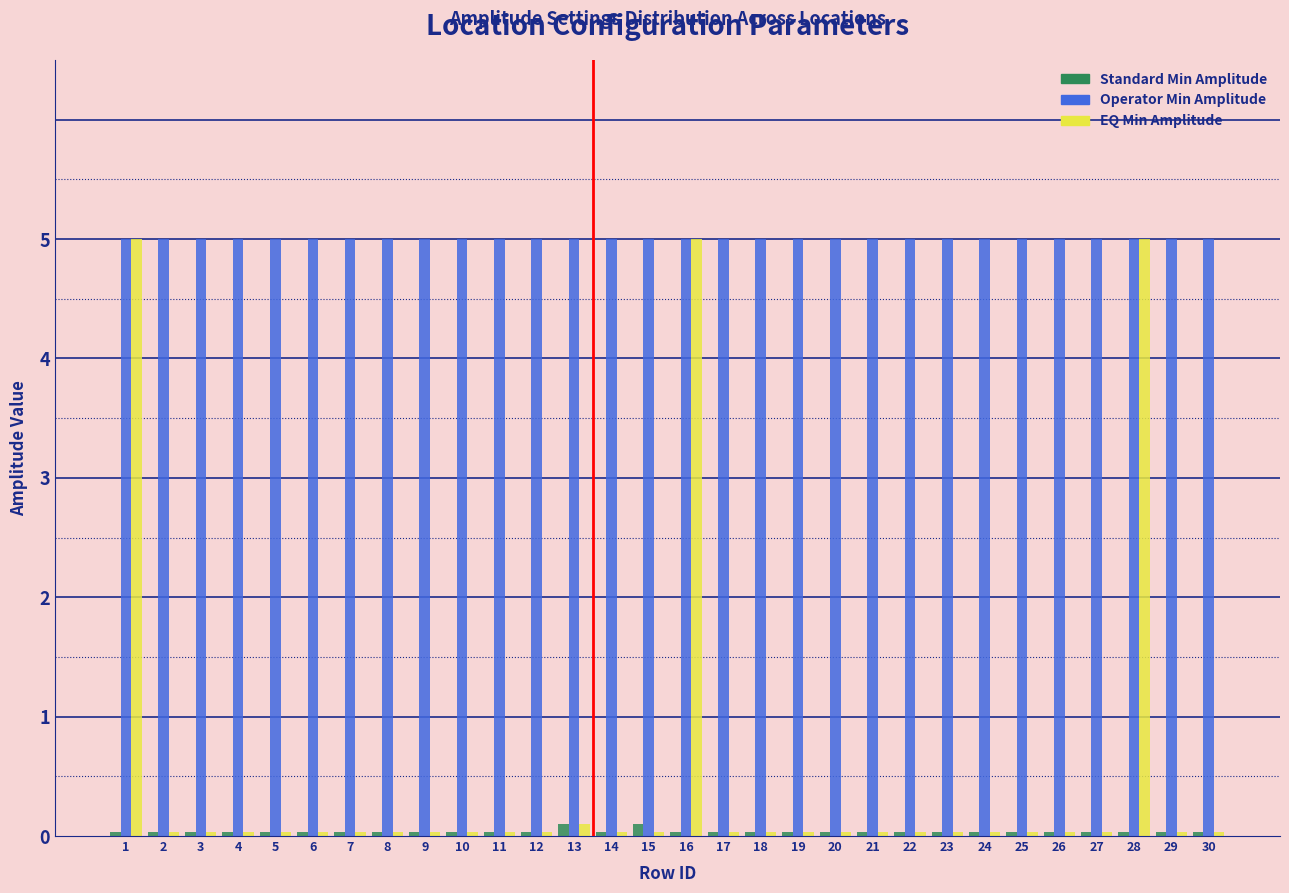

Is the value of Operator Min Amplitude at 13 greater than the value of EQ Min Amplitude at 27?

Yes